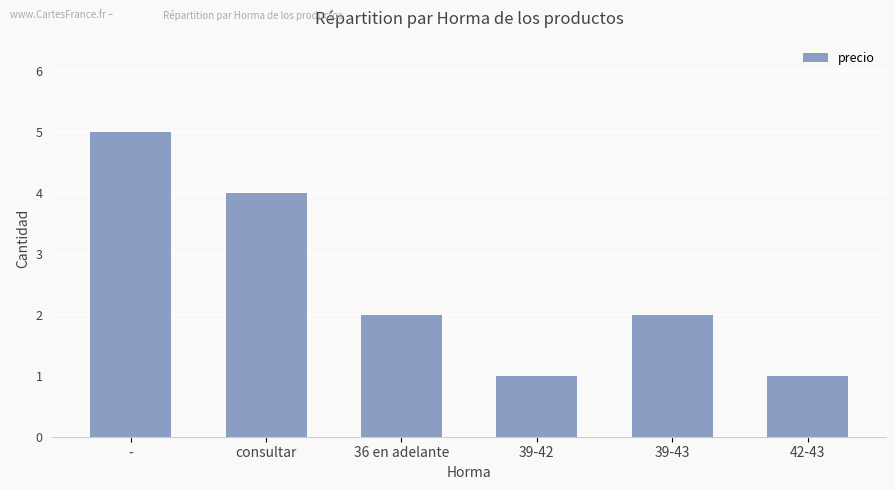

The value at - is 9. True or false?

False